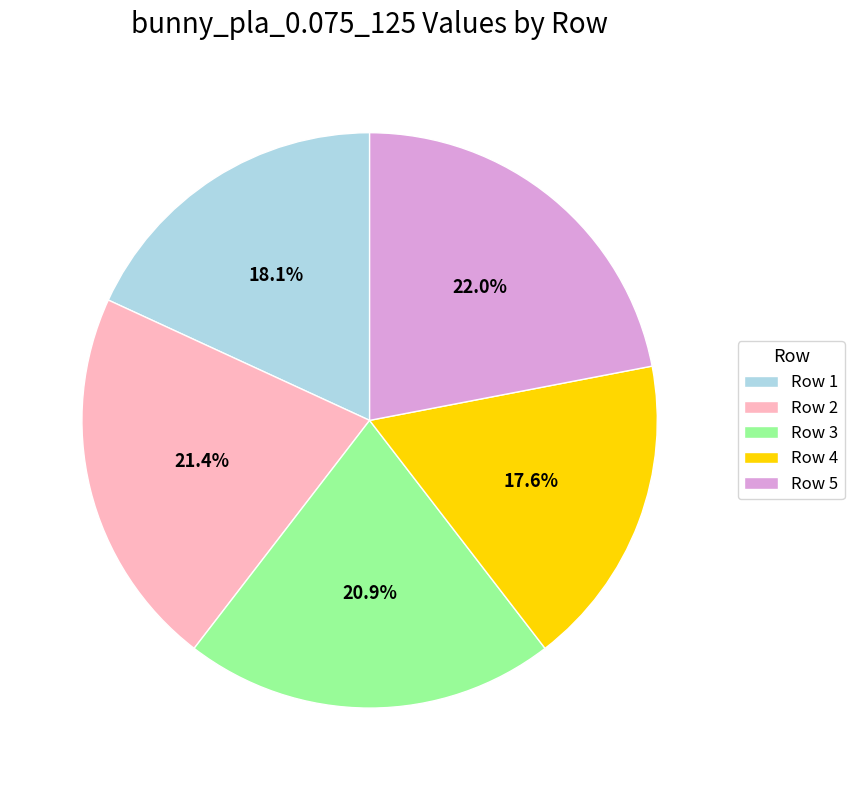

Is Row 2 the majority of the pie?

No